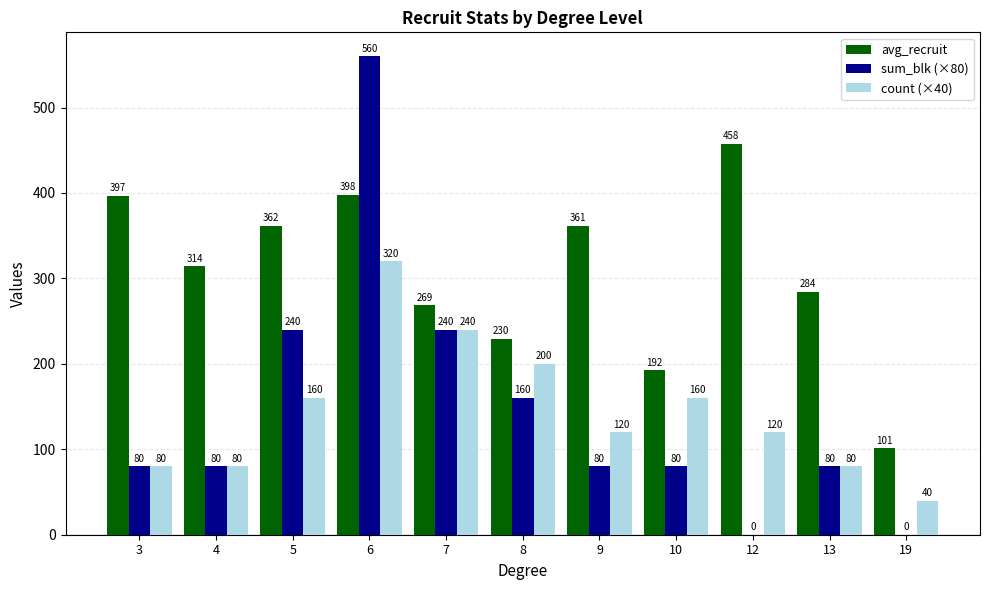

Does the chart contain stacked bars?

No